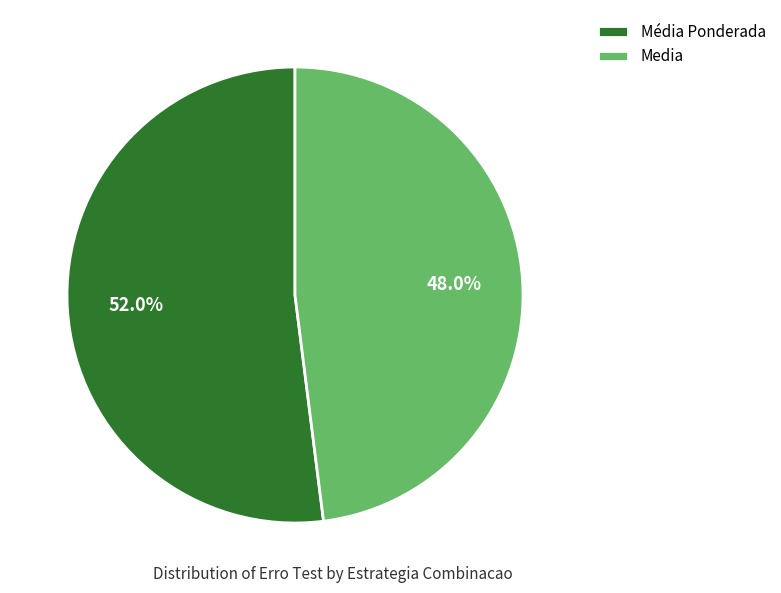

What percentage do Media and Média Ponderada together represent?

100.0%